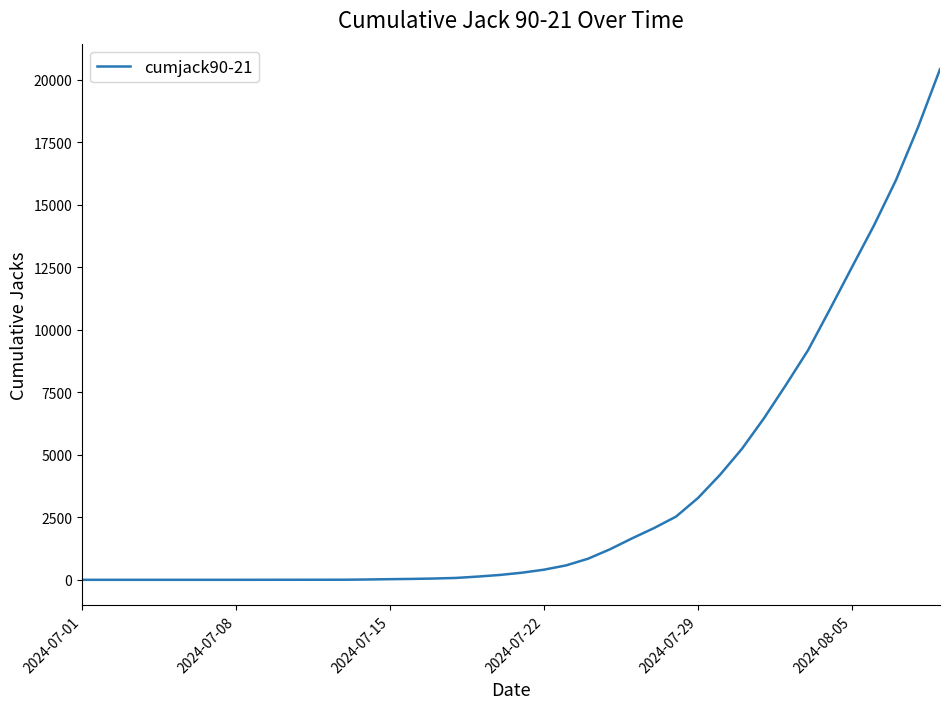

What is the greatest value displayed?

20424.6